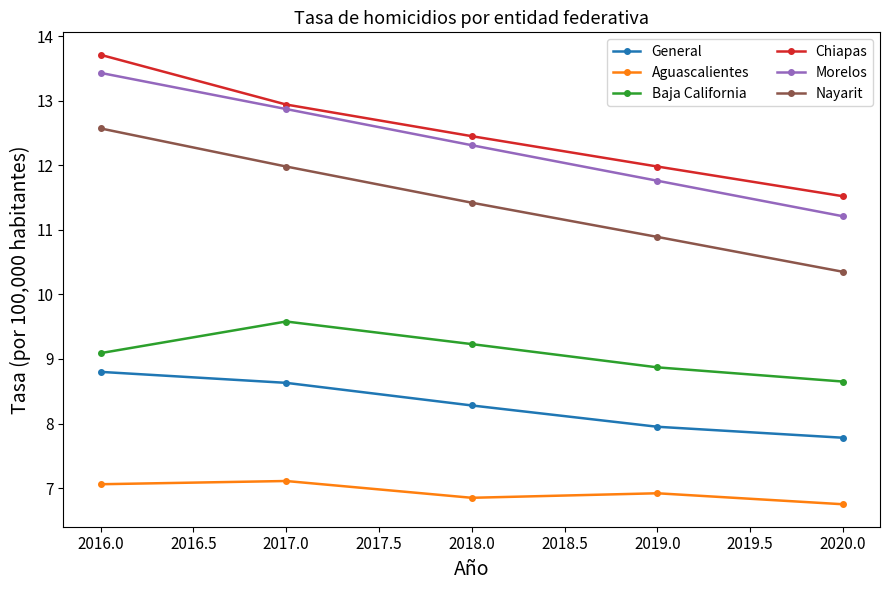

What is the label of the 4th point from the right?

2017.0